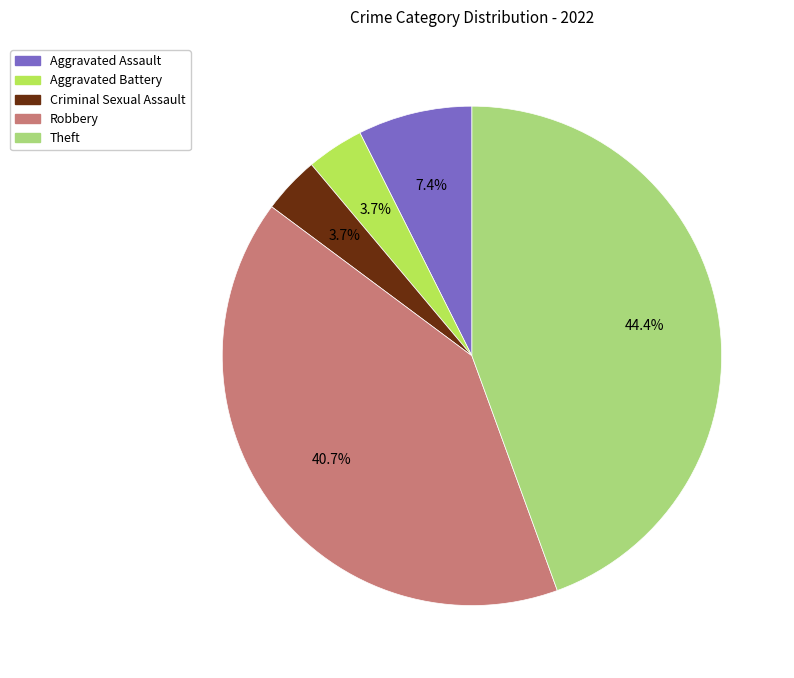

Do Robbery and Criminal Sexual Assault together represent more than half of the pie?

No